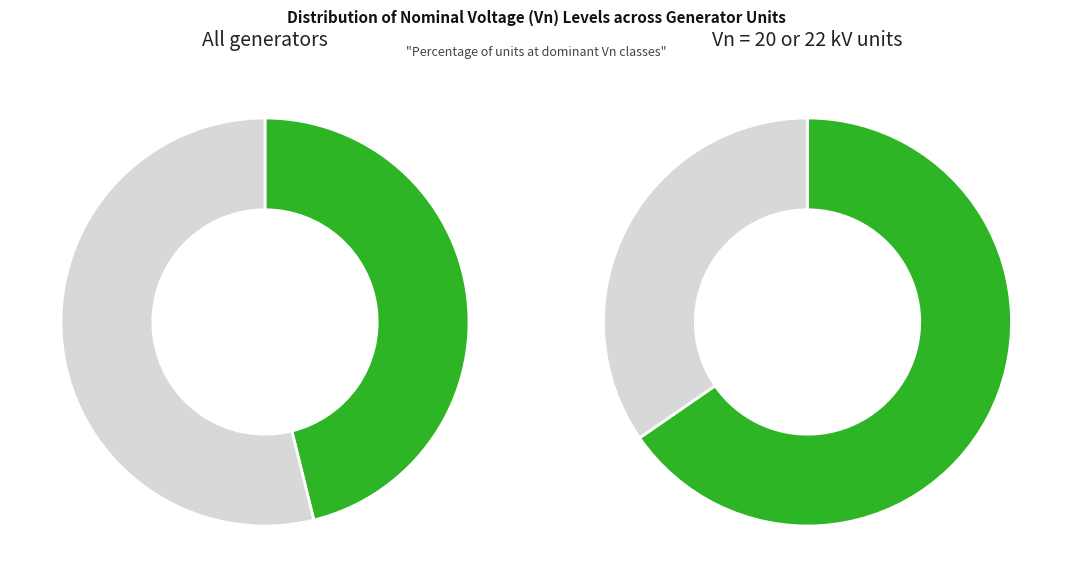

Is it true that 22 is 10% of the pie?

False